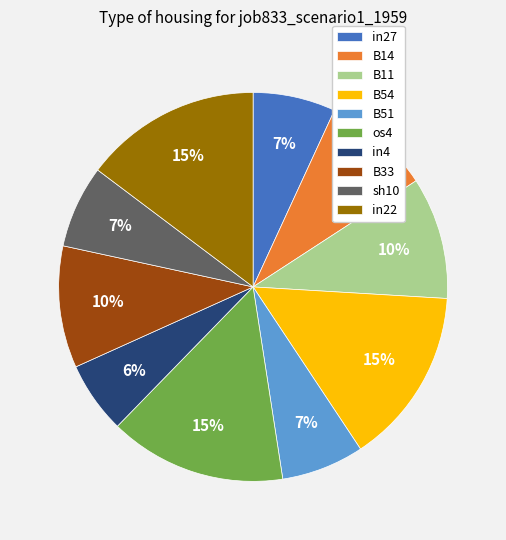

Is B33 the majority of the pie?

No